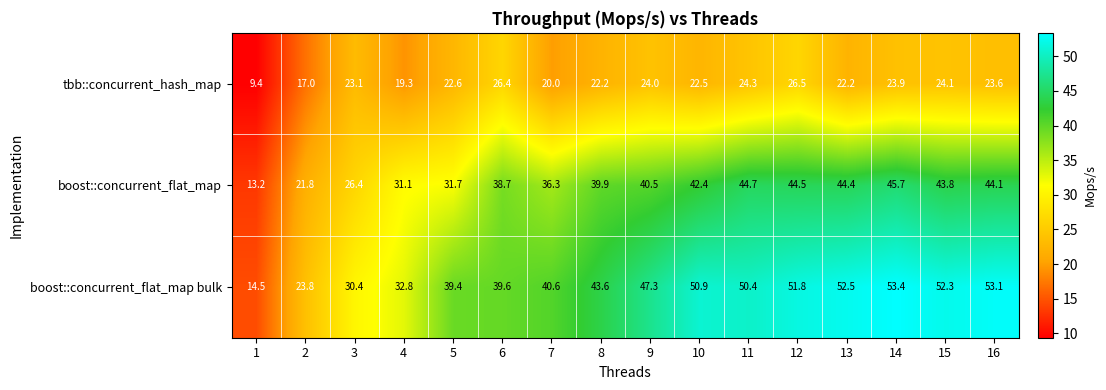

At which category is the sum across all series the highest?

14